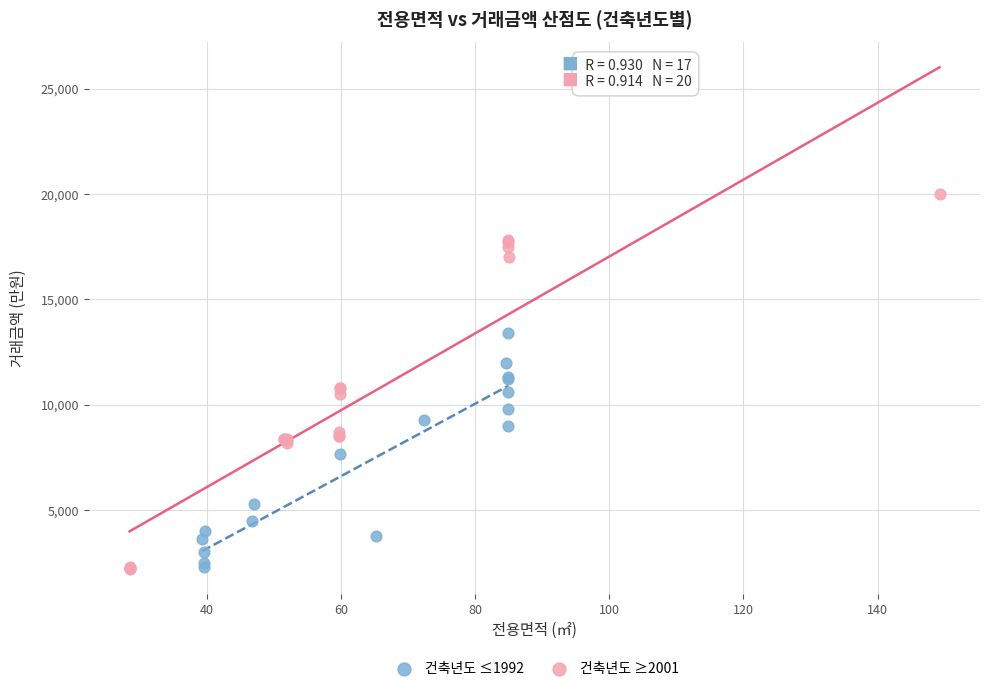

Which series reaches the maximum Y coordinate?

건축년도 ≥2001